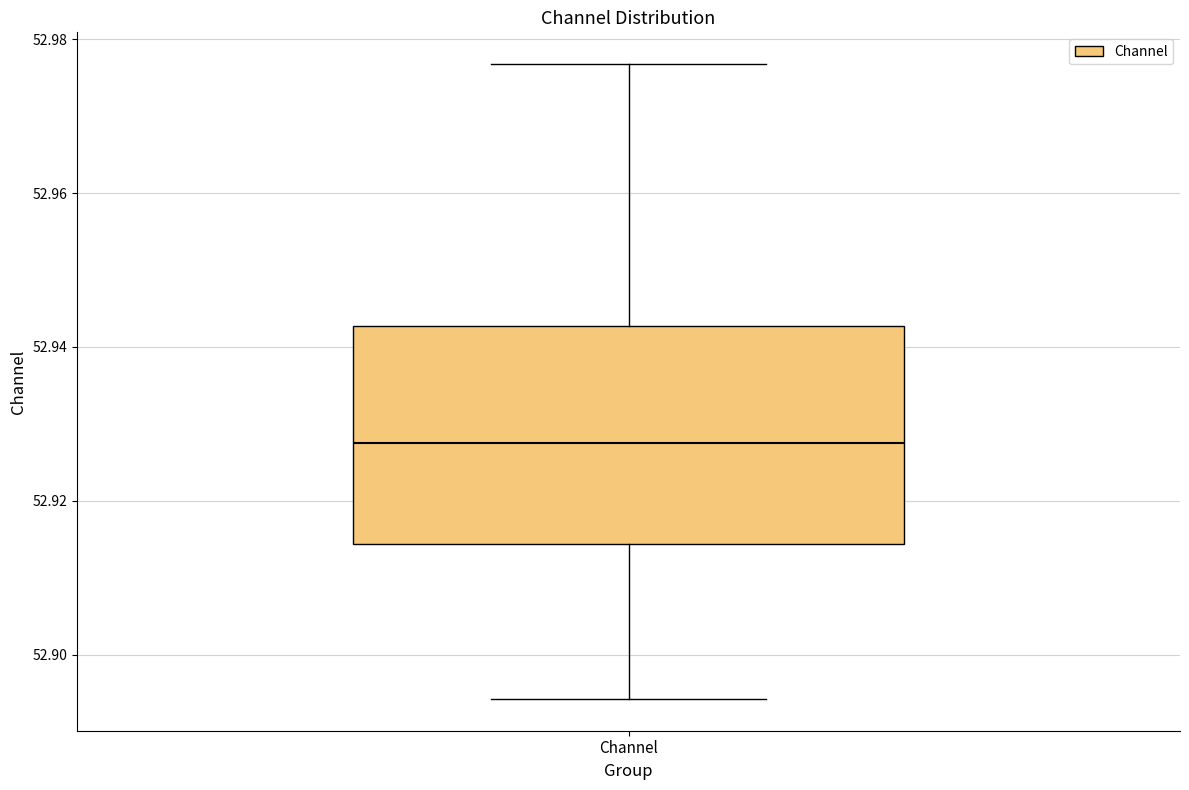

Where does the median line of the box for Channel sit on the y-axis? The values are not printed on the chart, so give them approximately, as read against the axis.

52.928